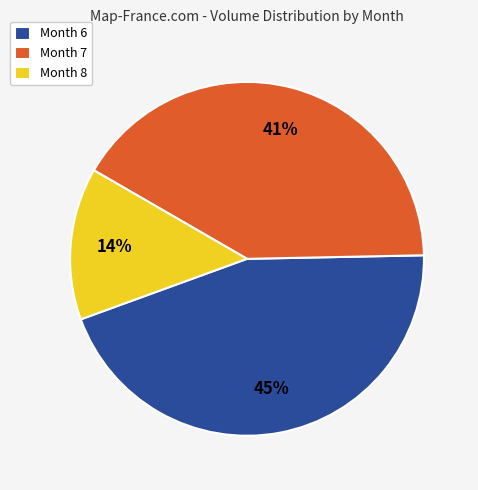

To the nearest percent, what is the difference between the largest and smallest slice percentages?

31%